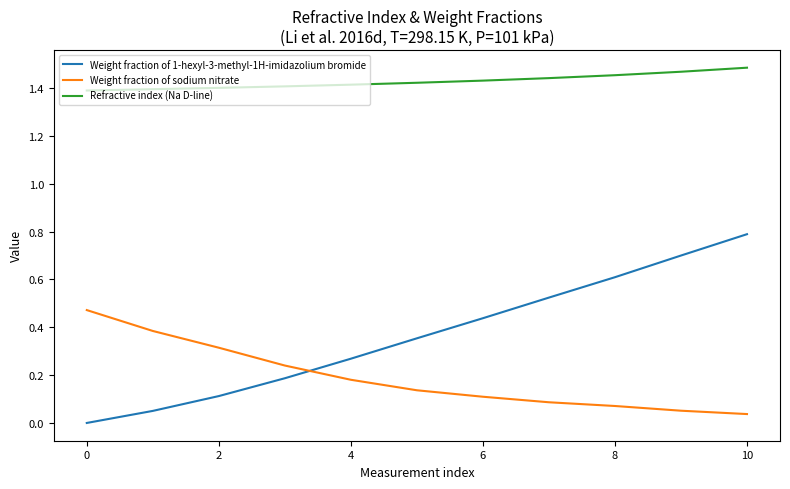

List the series in order of their peak value, lowest first.

Weight fraction of sodium nitrate, Weight fraction of 1-hexyl-3-methyl-1H-imidazolium bromide, Refractive index (Na D-line)